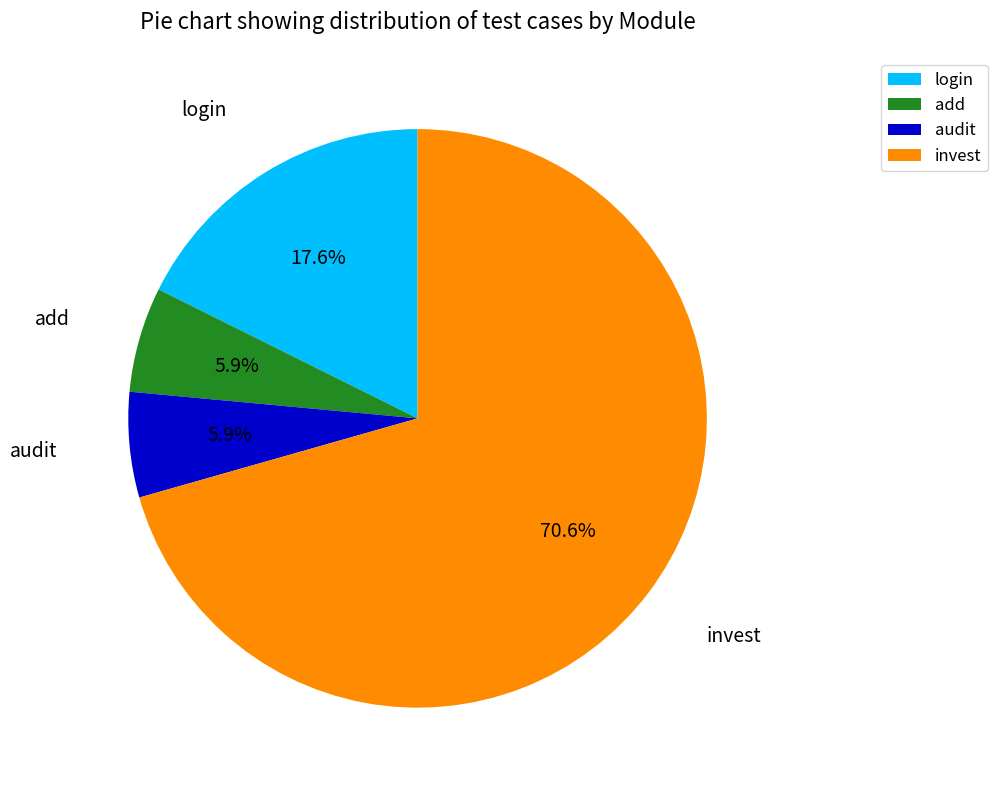

The audit slice represents 6% of the pie. True or false?

True